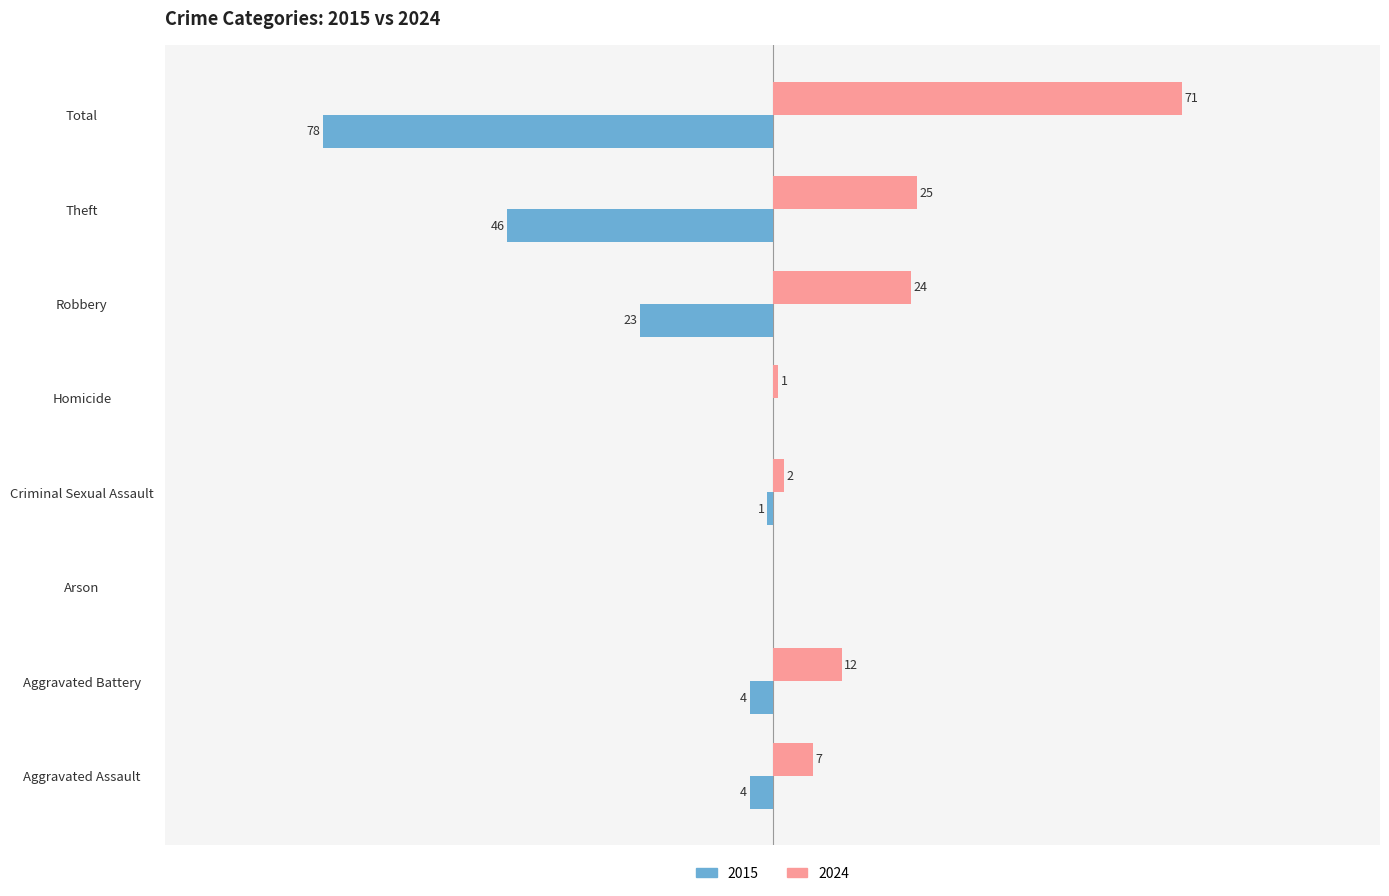

What are all the series names shown in the legend?

2015, 2024